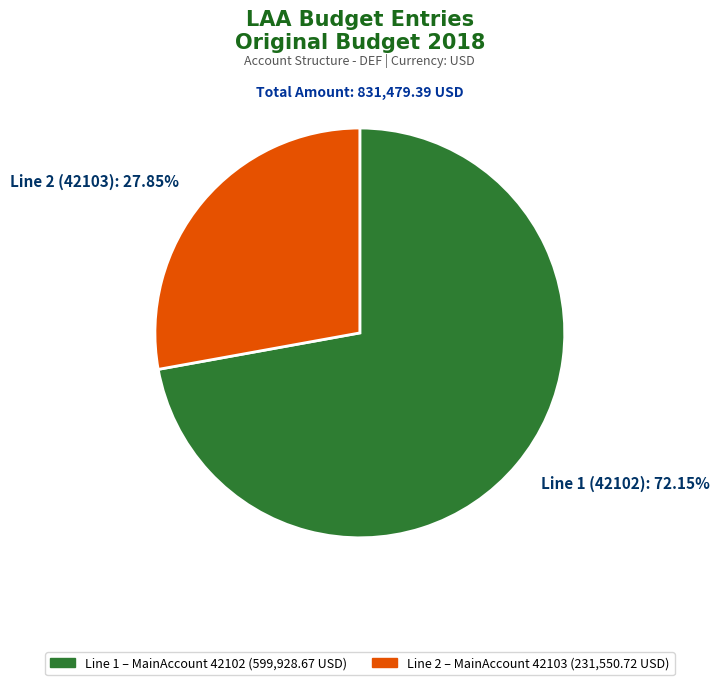

How many slices are in this pie chart?

2